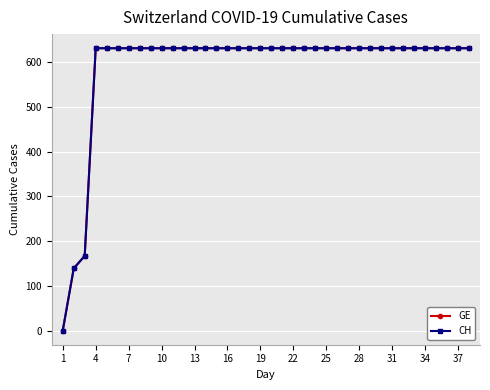

What is the value of the GE point at the 33rd from the left?

631